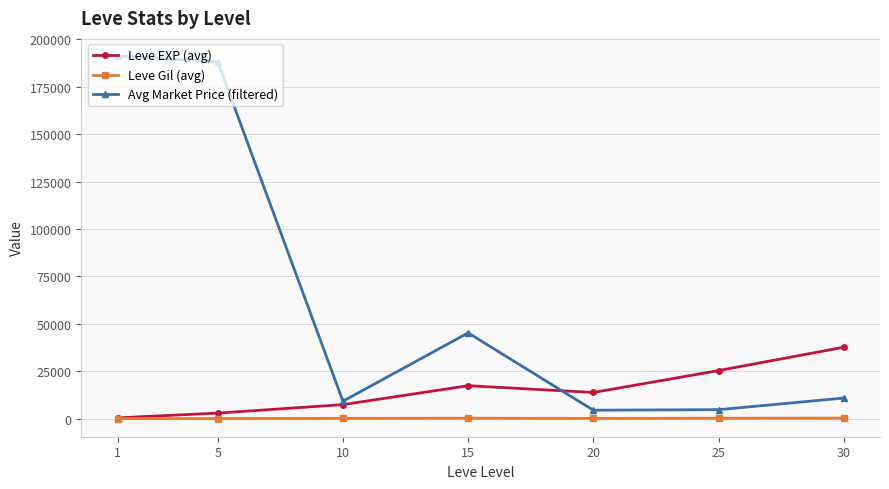

Which series has the widest spread of values?

Avg Market Price (filtered)